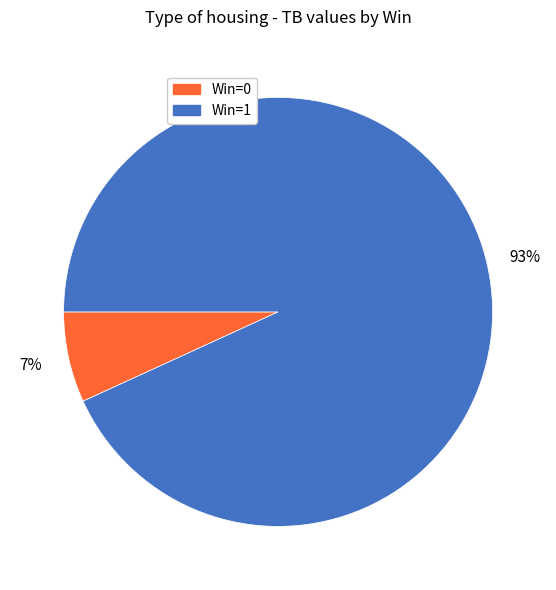

How many segments does this pie chart have?

2